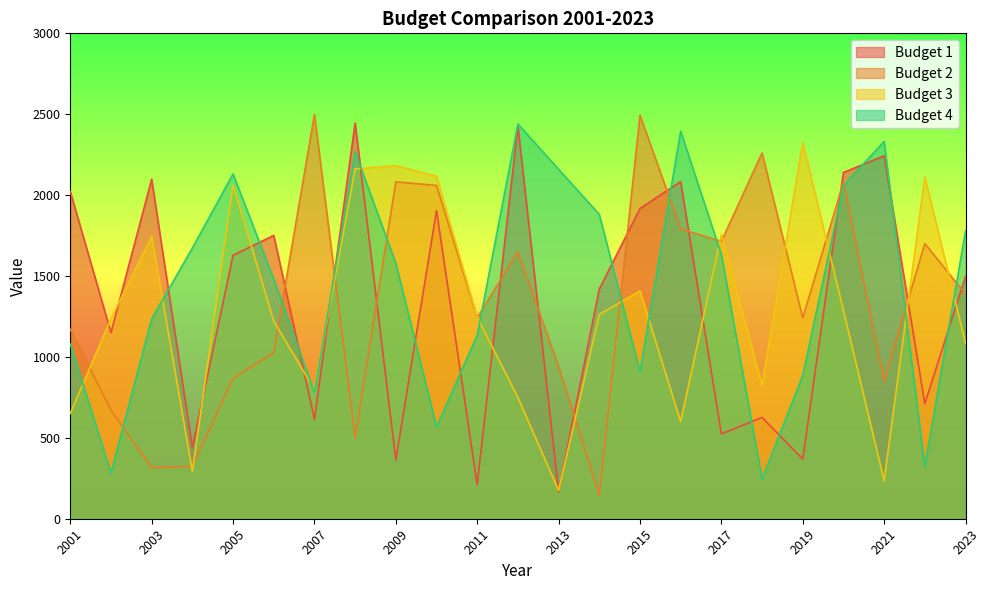

Between 2007 and 2022, which series saw the biggest shift?

Budget 3